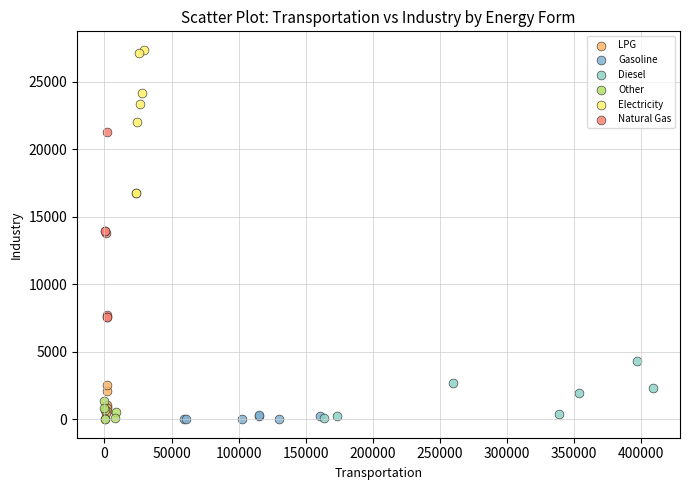

Which series contains the highest Y value?

Electricity